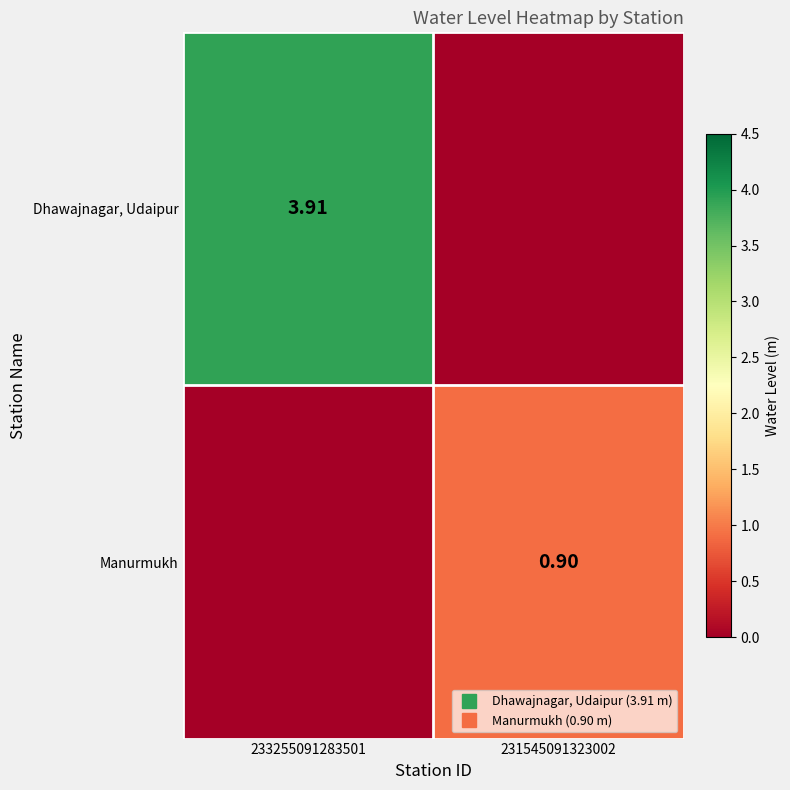

What is the sum of the Dhawajnagar, Udaipur values at 231545091323002 and 233255091283501?

3.9